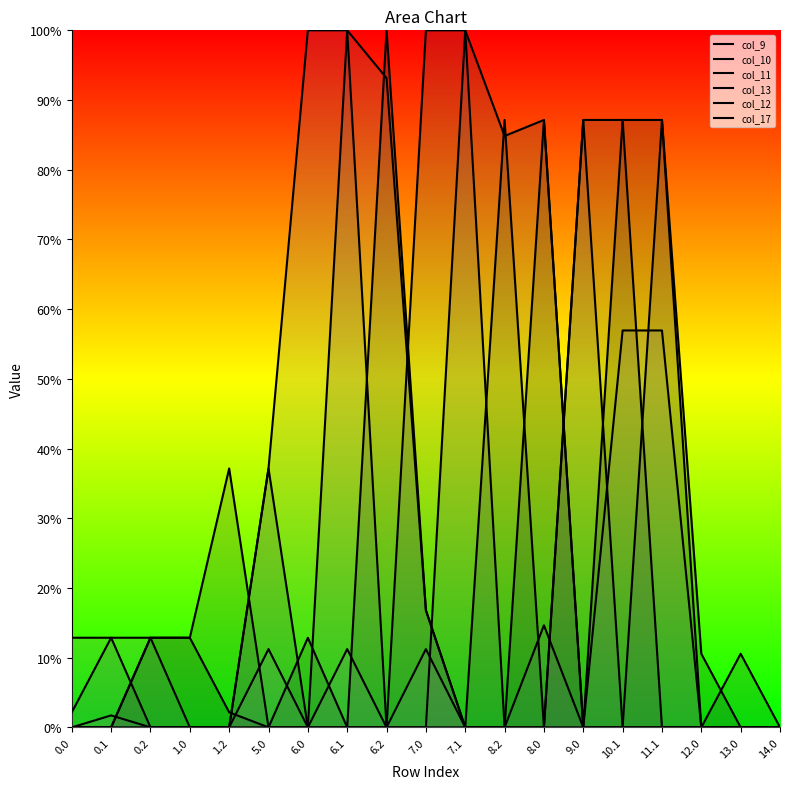

List the labels in order of col_10 value, smallest first.

0.0, 0.1, 5.0, 6.0, 6.1, 6.2, 7.0, 7.1, 8.0, 11.1, 12.0, 14.0, 13.0, 0.2, 1.0, 1.2, 8.2, 9.0, 10.1